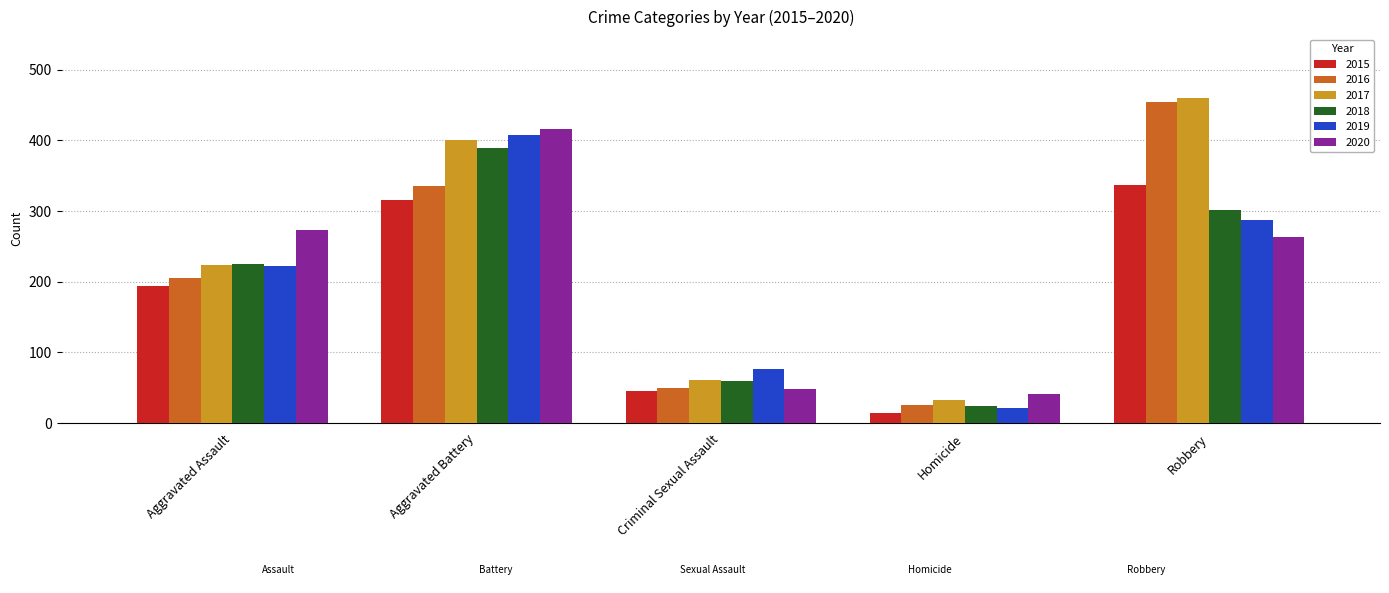

Reading left to right, extract all data points from this chart.

2015: Aggravated Assault=194	Aggravated Battery=316	Criminal Sexual Assault=46	Homicide=15	Robbery=337
2016: Aggravated Assault=206	Aggravated Battery=336	Criminal Sexual Assault=50	Homicide=26	Robbery=454
2017: Aggravated Assault=224	Aggravated Battery=400	Criminal Sexual Assault=61	Homicide=33	Robbery=460
2018: Aggravated Assault=225	Aggravated Battery=389	Criminal Sexual Assault=60	Homicide=25	Robbery=301
2019: Aggravated Assault=223	Aggravated Battery=407	Criminal Sexual Assault=77	Homicide=22	Robbery=287
2020: Aggravated Assault=273	Aggravated Battery=416	Criminal Sexual Assault=48	Homicide=41	Robbery=263